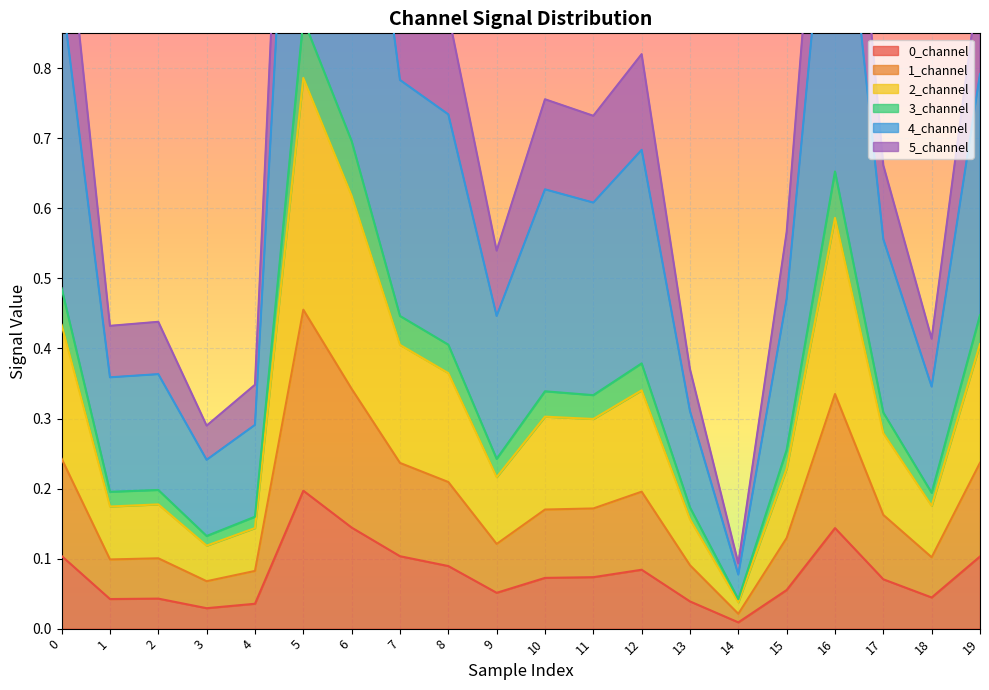

Count the number of categories in the chart.

20